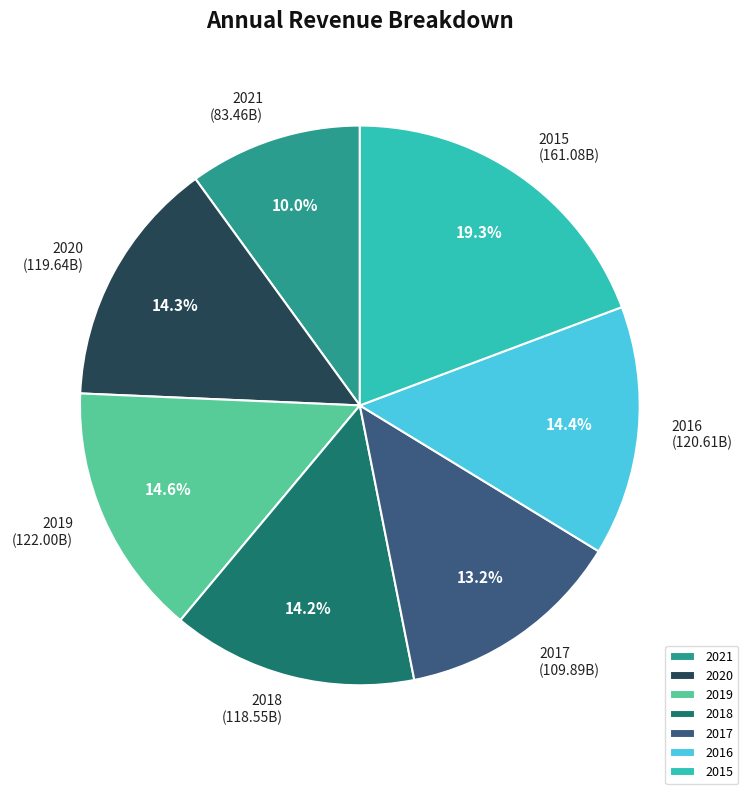

To the nearest percent, what is the average slice percentage?

14%